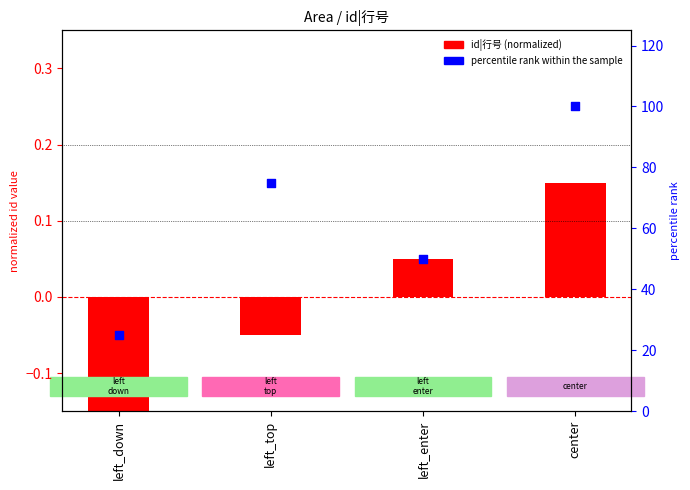

Which series has the largest Y range (max minus min)?

percentile rank within the sample